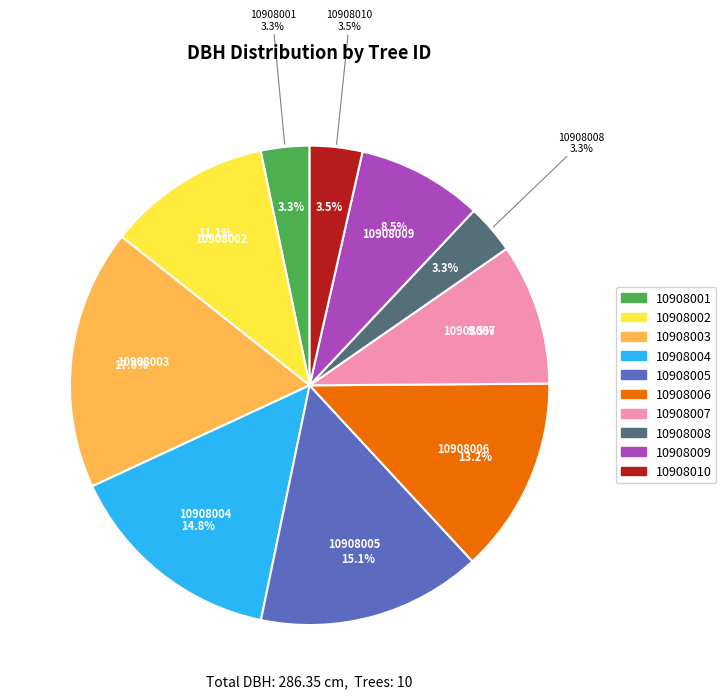

Which category has the biggest portion of the pie?

10908003